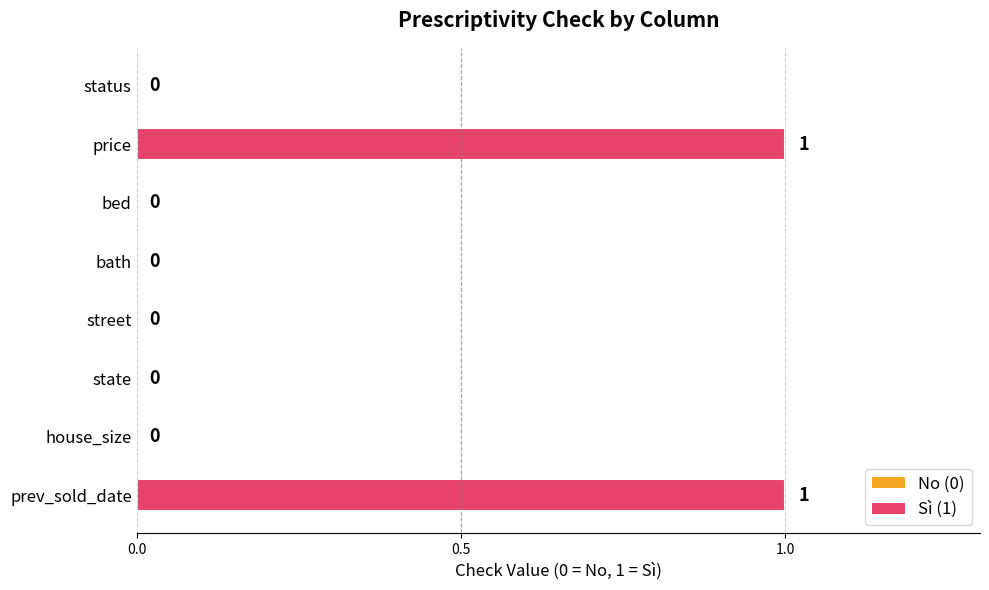

Is it true that the value at bath is 0?

True